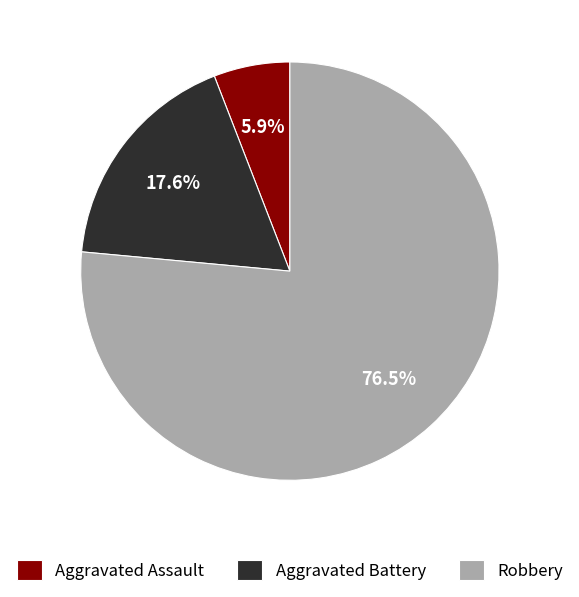

How many segments does this pie chart have?

3